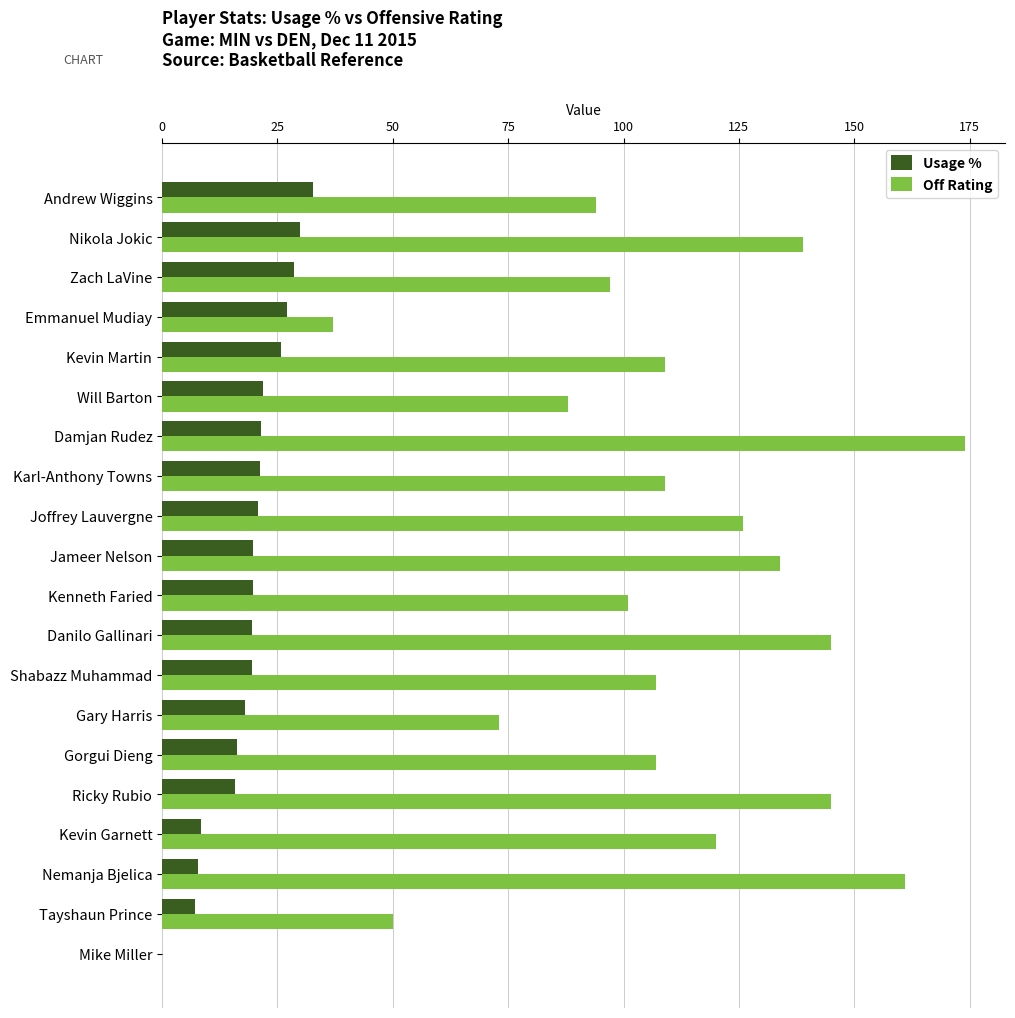

What is the sum of all Off Rating values?

2116.0